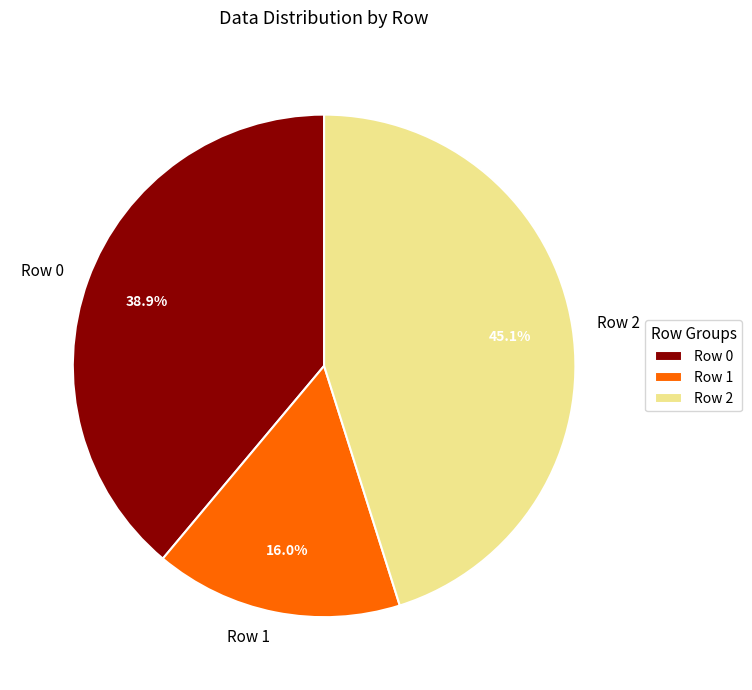

What is the smallest slice in the pie chart?

Row 1